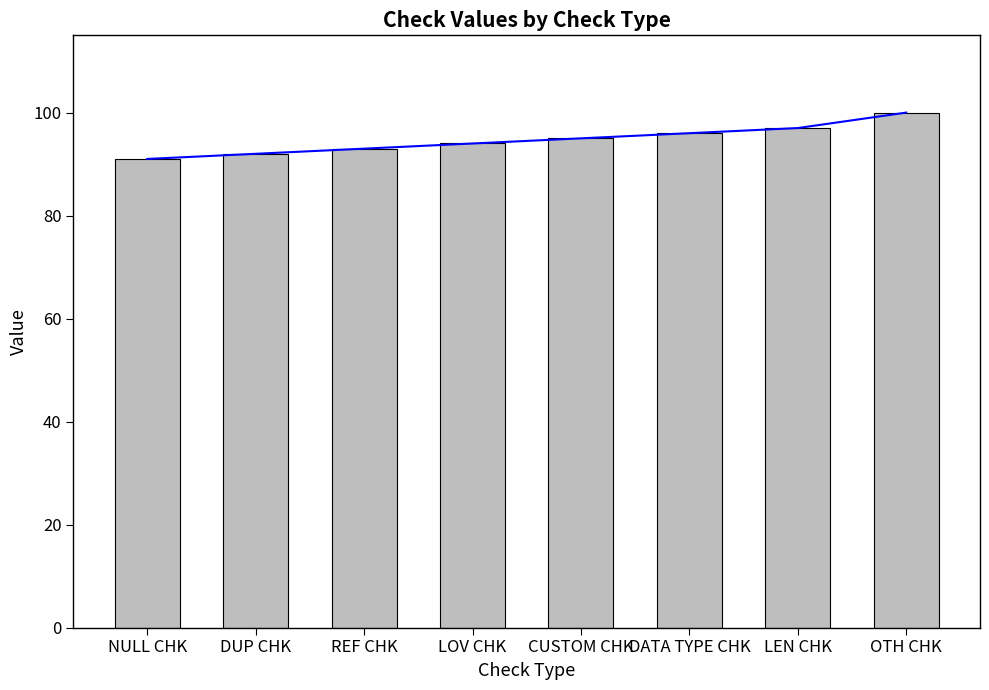

What is the difference between the second highest and second lowest values?

5